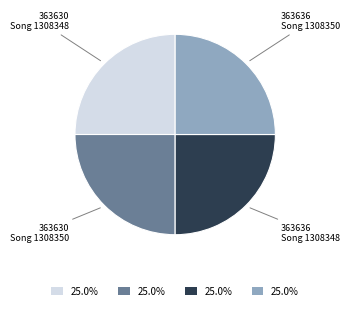

Does any single category account for the majority?

No